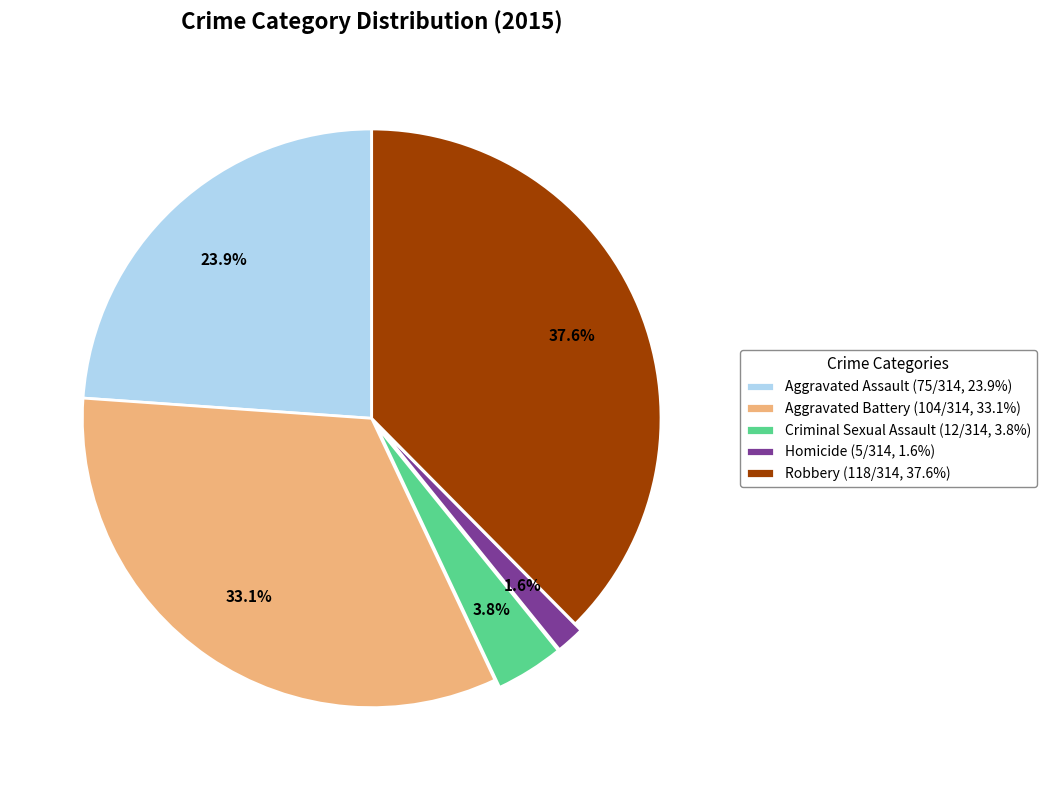

To the nearest percent, what is the average slice percentage?

20%